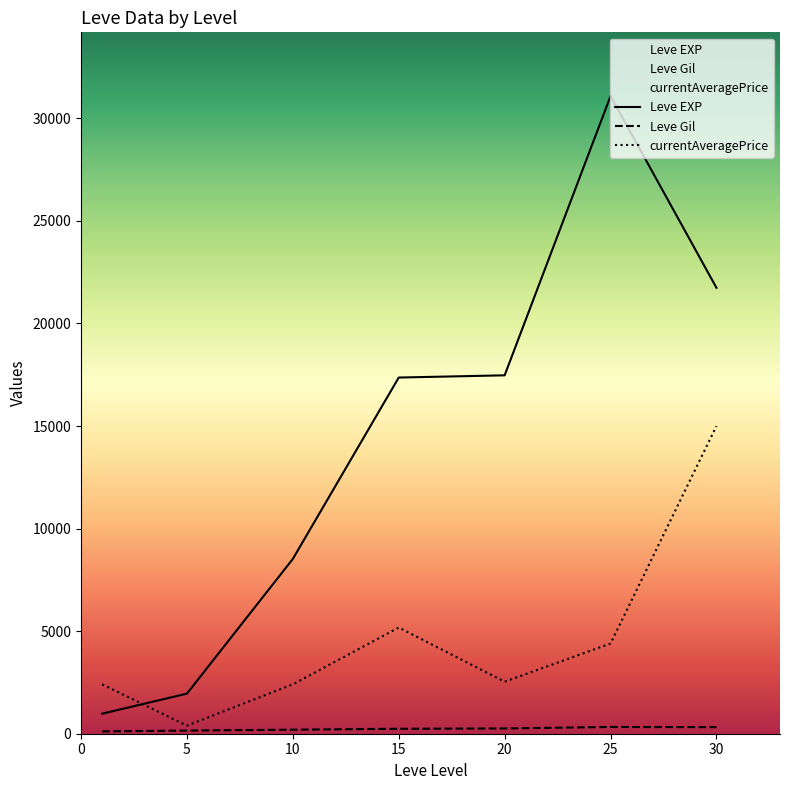

Where is Leve Gil nearest to the value 221?

15